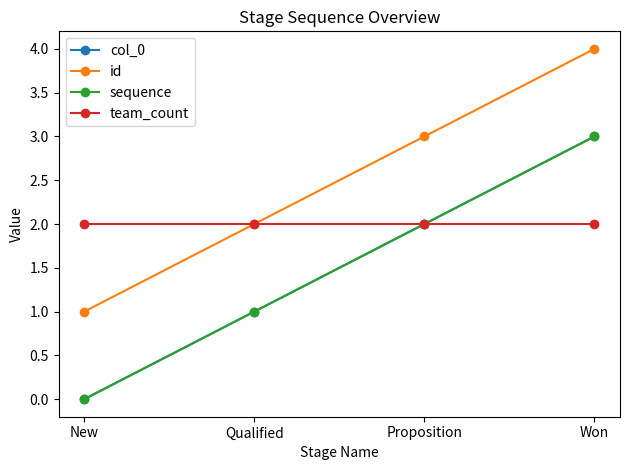

Is this an area chart (filled region under the line)?

No